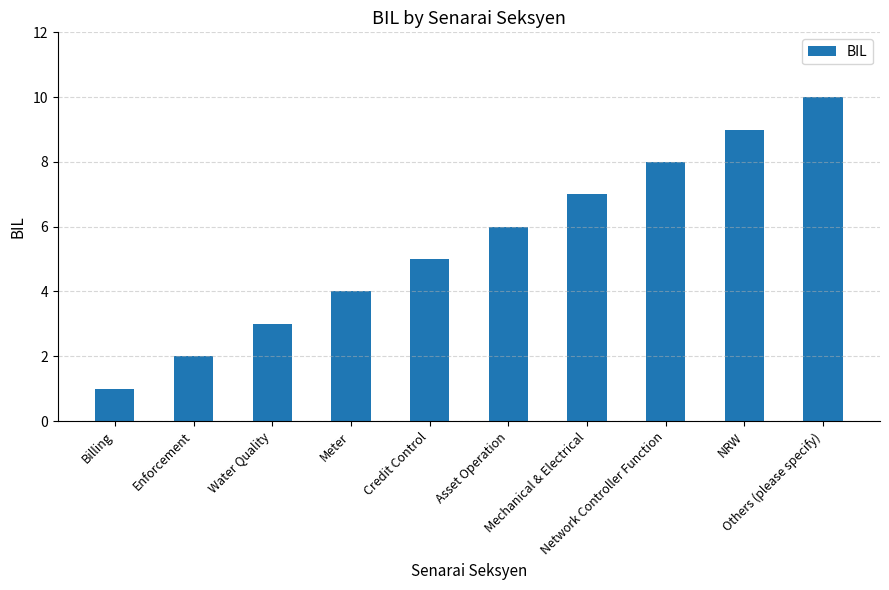

What position from the right is Network Controller Function?

3